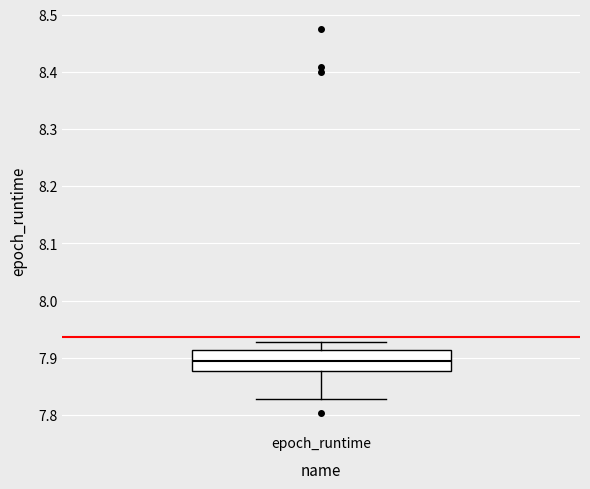

Where does the upper whisker of the box for epoch_runtime end on the y-axis? The values are not printed on the chart, so give them approximately, as read against the axis.

7.93